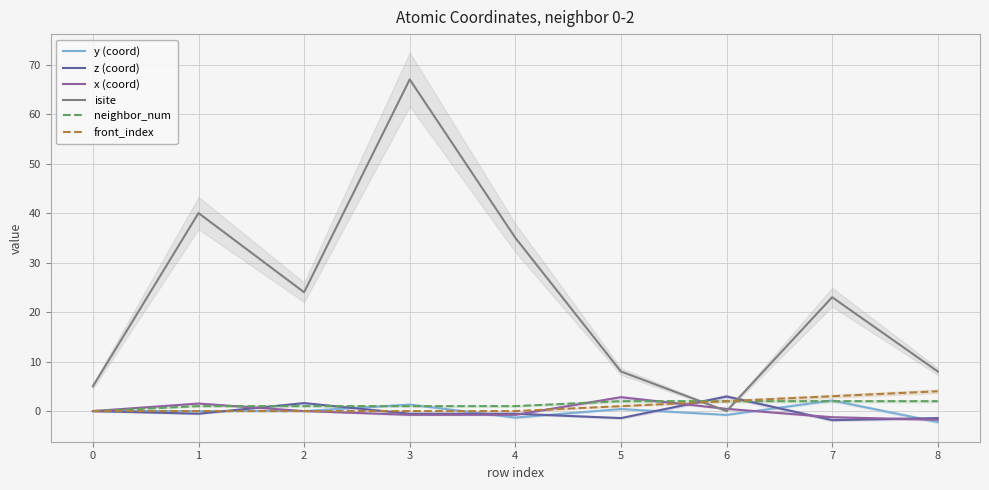

The front_index series shows 1.0 at 5. True or false?

True